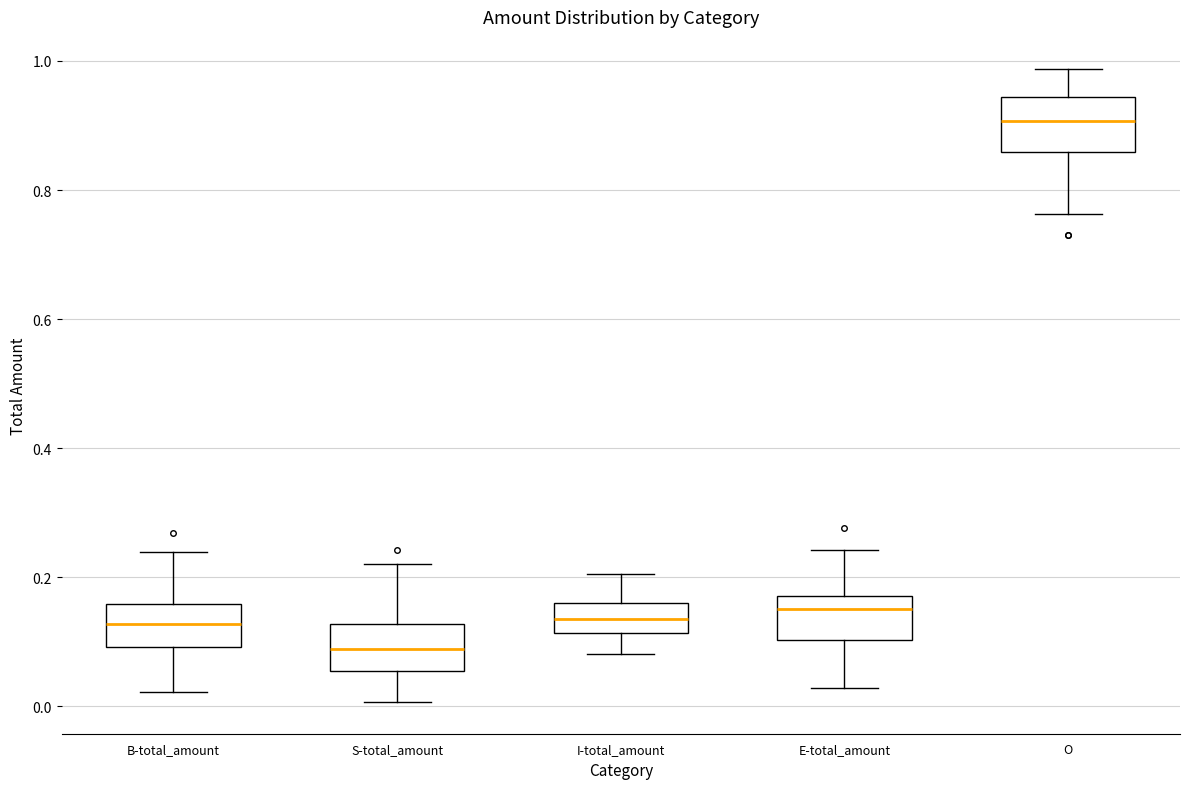

Where does the lower whisker of the box for S-total_amount end on the y-axis? The values are not printed on the chart, so give them approximately, as read against the axis.

0.00